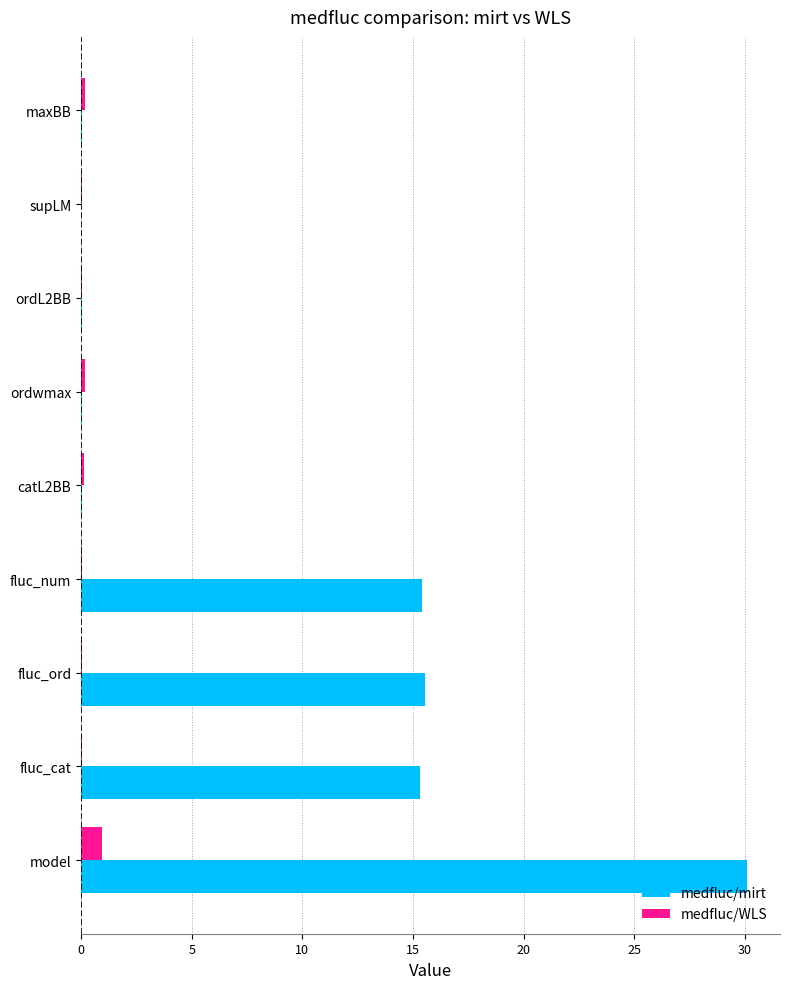

Which category has the highest value in the medfluc/WLS series?

model